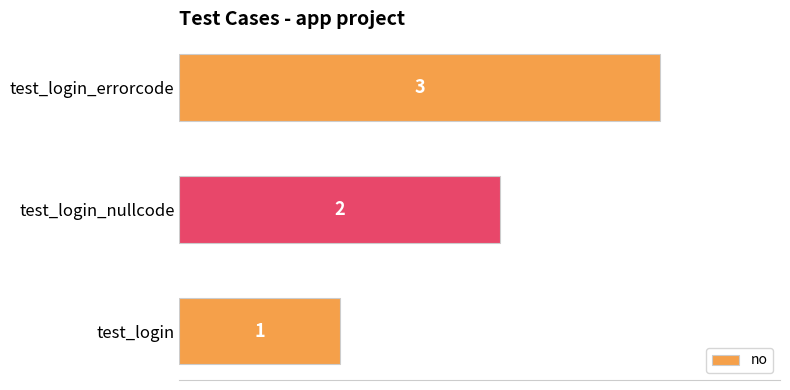

Are the bars grouped side by side (vs. stacked)?

No